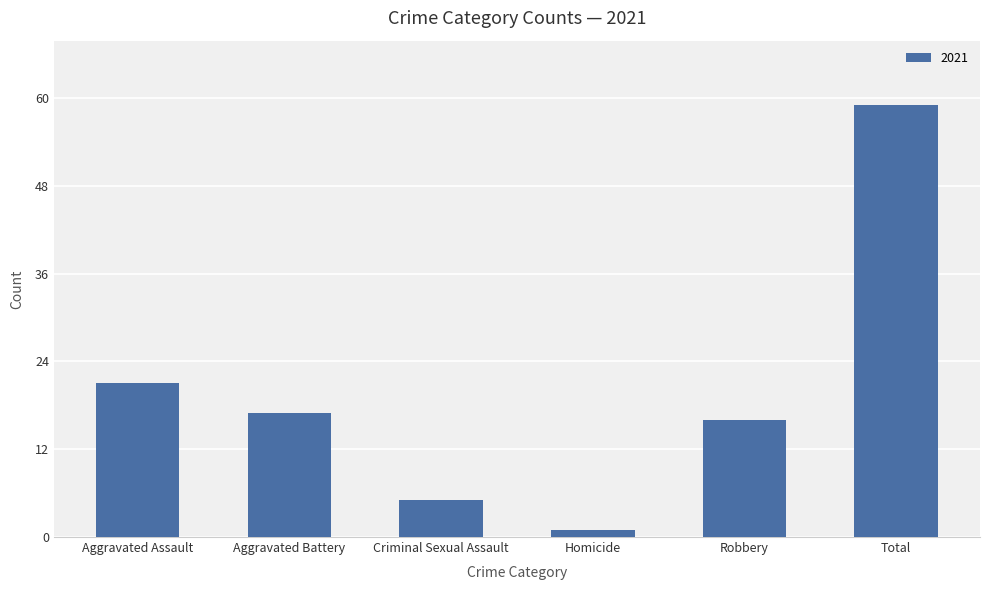

Reading left to right, list all the values displayed in this chart.

21	17	5	1	16	59